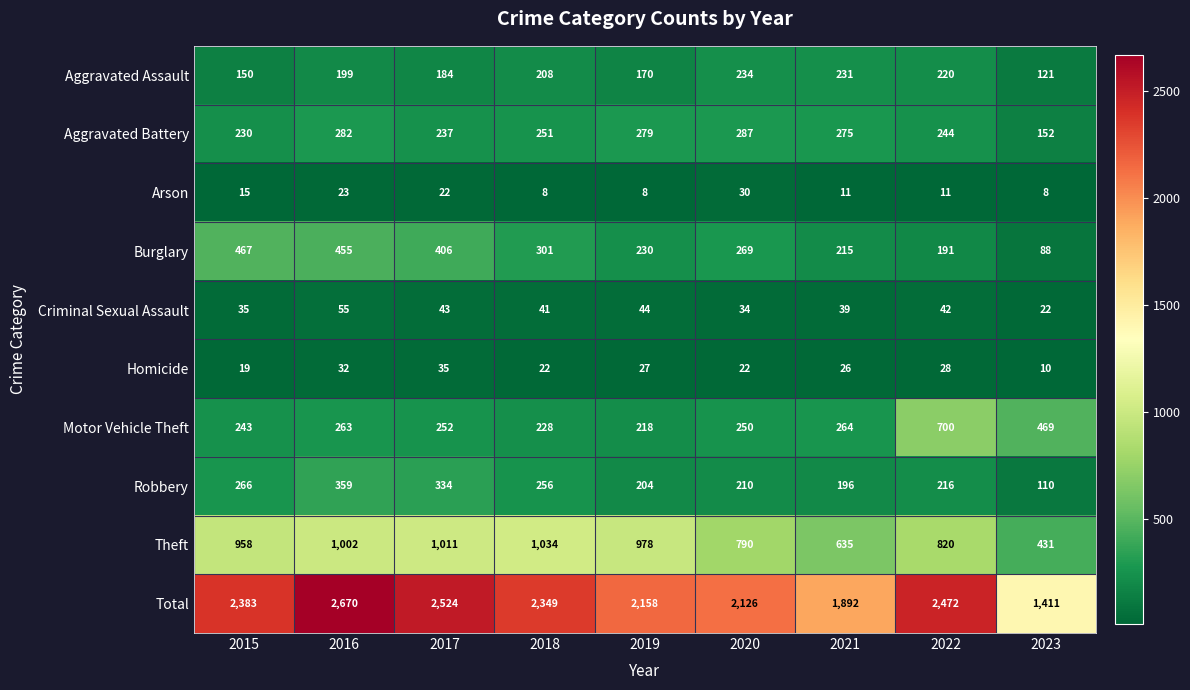

At which category is the sum across all series the highest?

2016